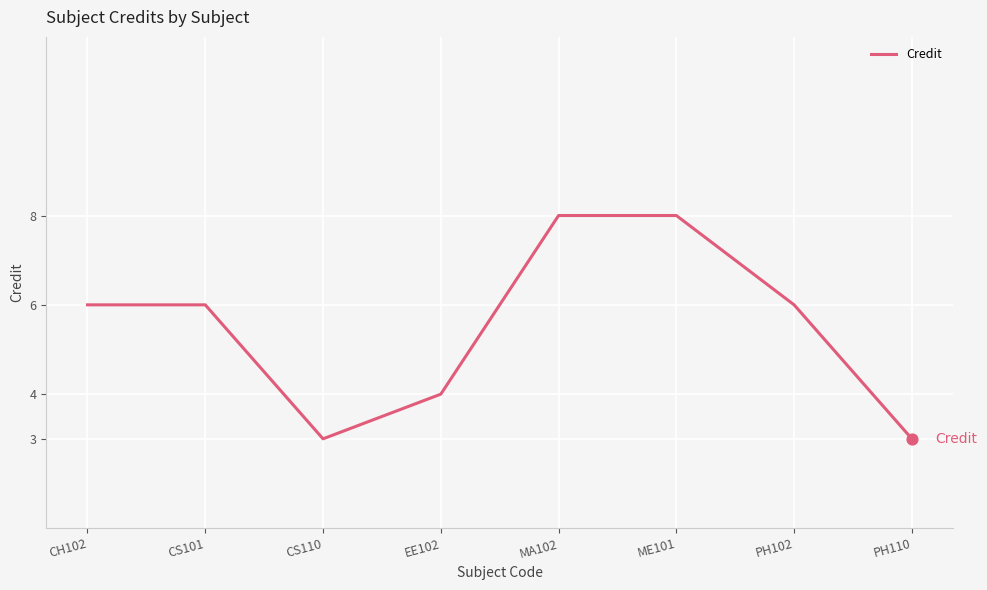

What is the change in value from CS101 to MA102?

+2